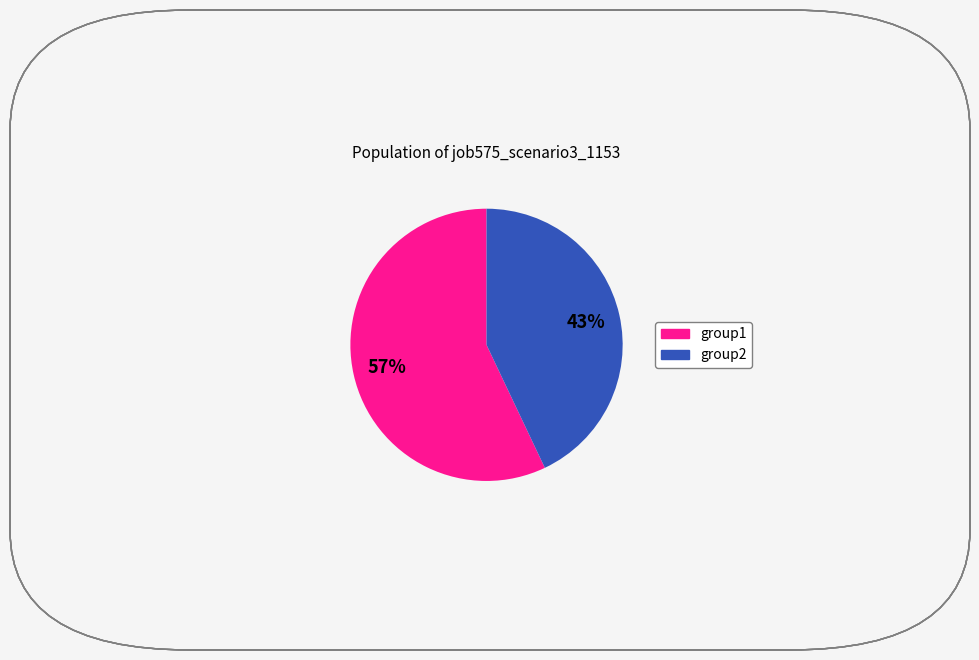

To the nearest percent, what is the difference between the largest and smallest slice percentages?

14%